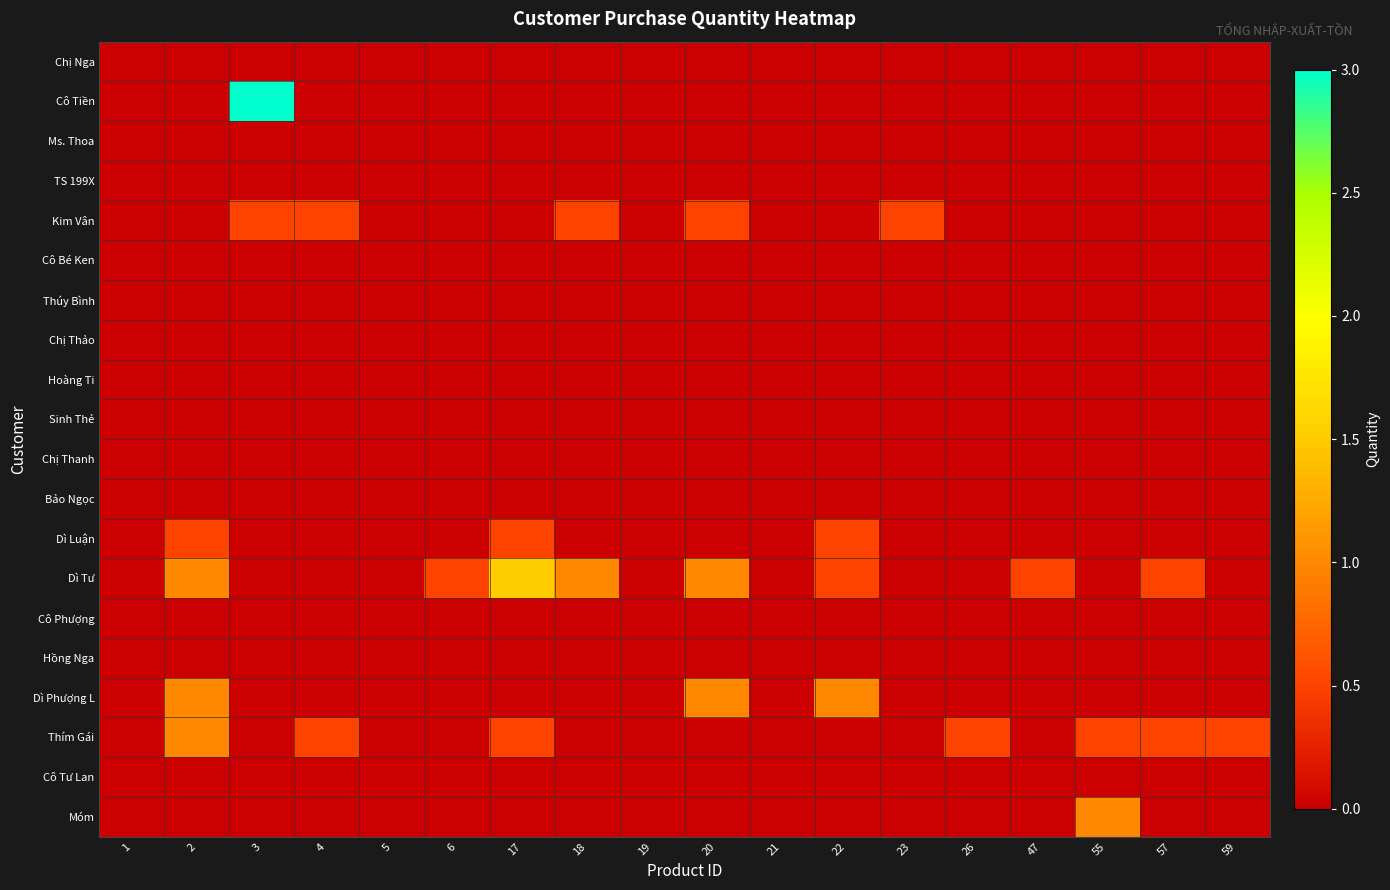

At which category does the chart reach its peak across all series?

3